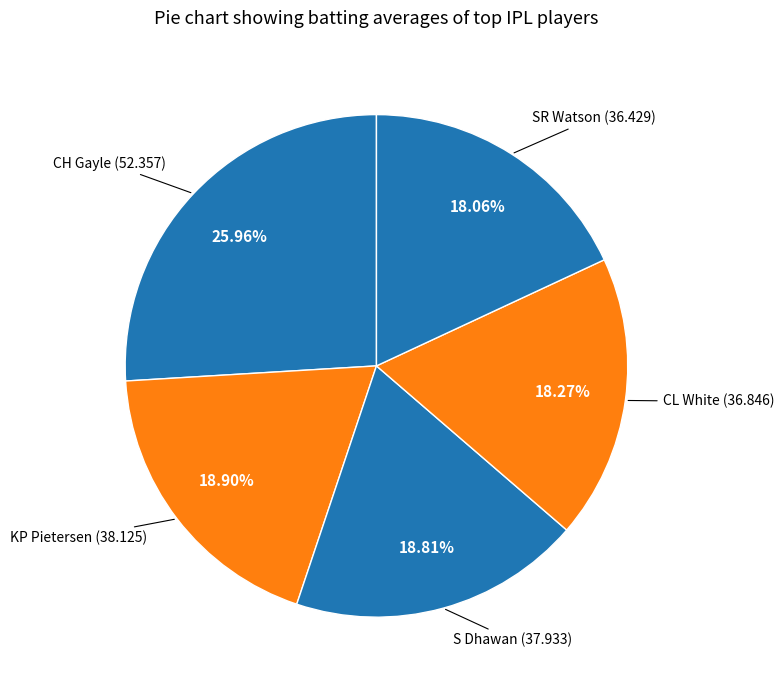

How many slices are in this pie chart?

5